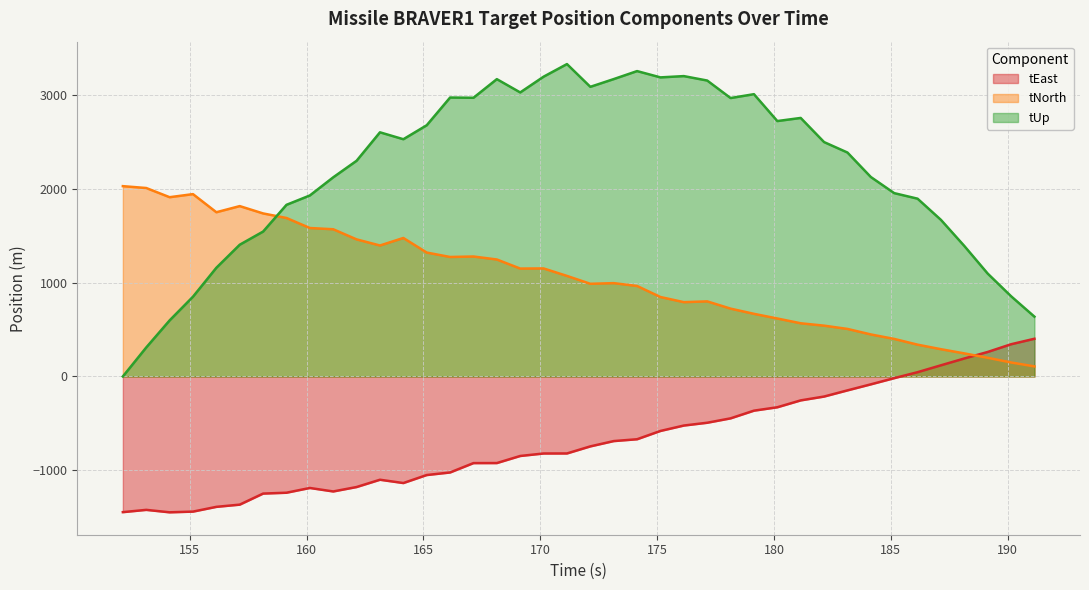

What is the difference between the tUp values at 155.142 and 177.142?

2304.8